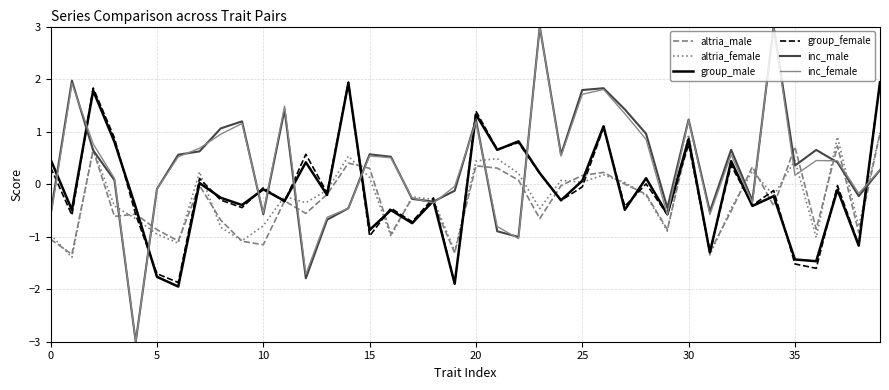

True or false: group_female and inc_male intersect in this chart.

True